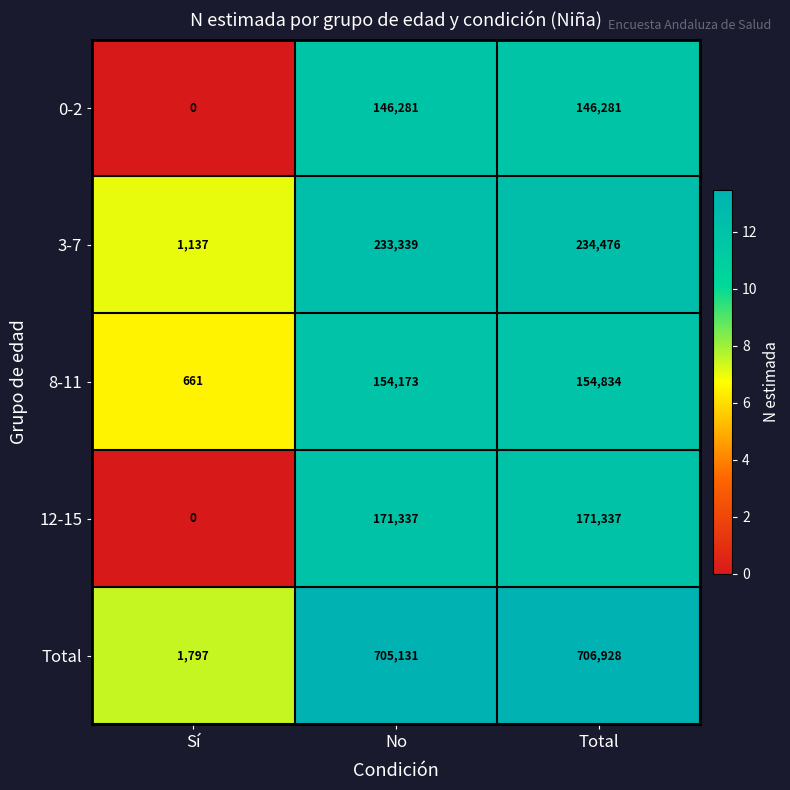

At which label is Total closest to 354362?

No